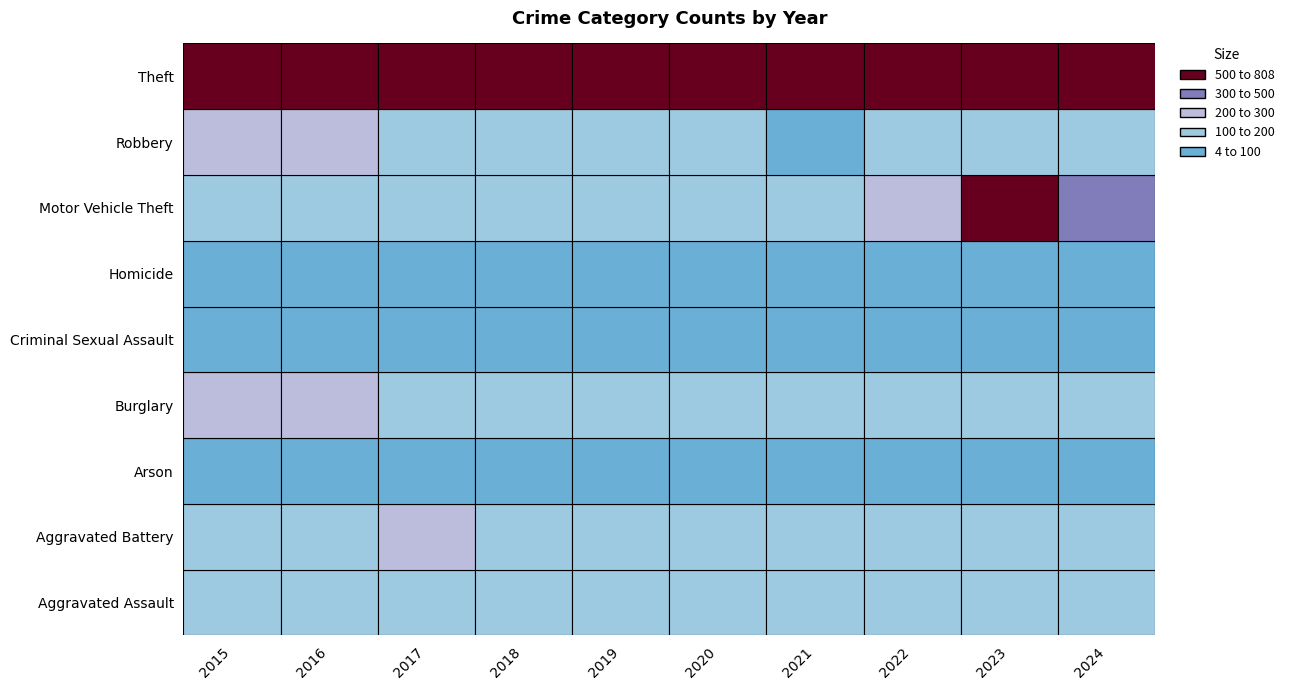

List the series in order of their peak value, lowest first.

Arson, Homicide, Criminal Sexual Assault, Aggravated Assault, Aggravated Battery, Robbery, Burglary, Motor Vehicle Theft, Theft